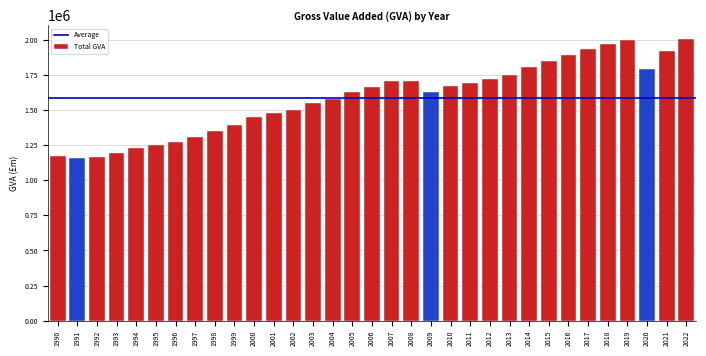

What is the minimum value shown in the chart?

1161010